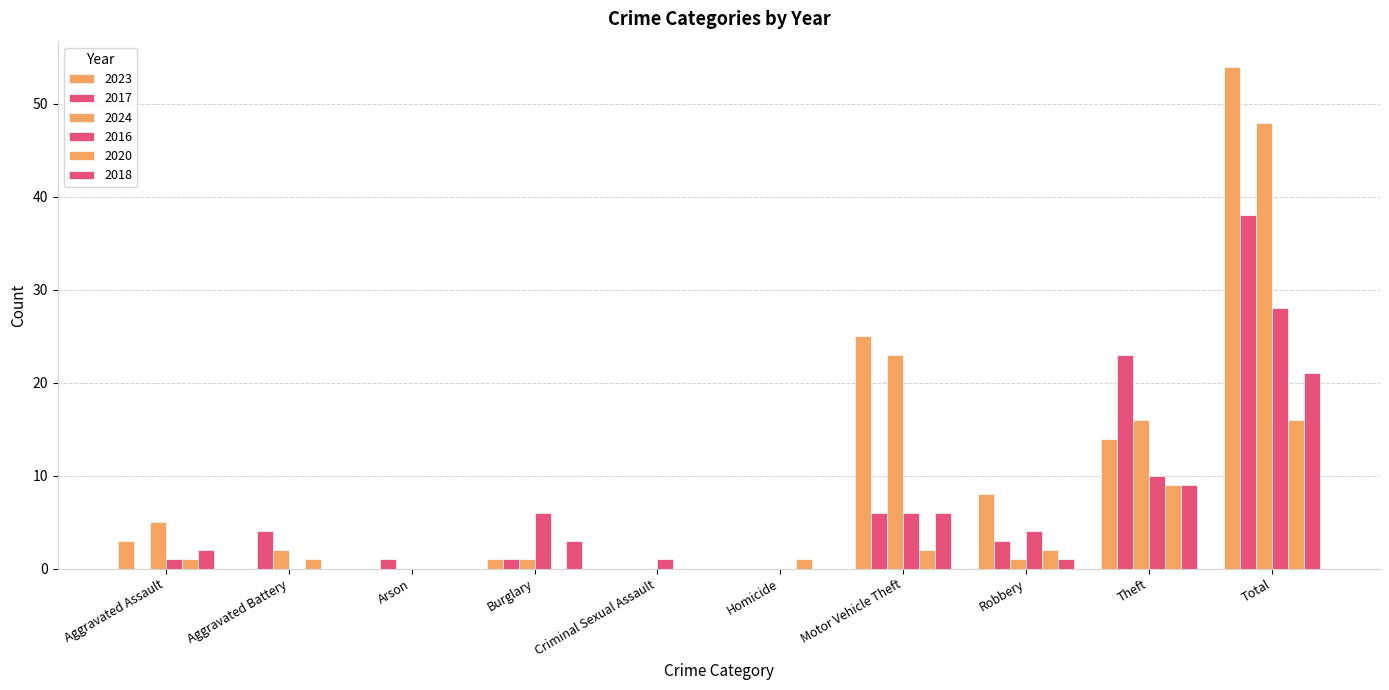

What is the difference between the second highest and minimum values in the 2023 series?

25